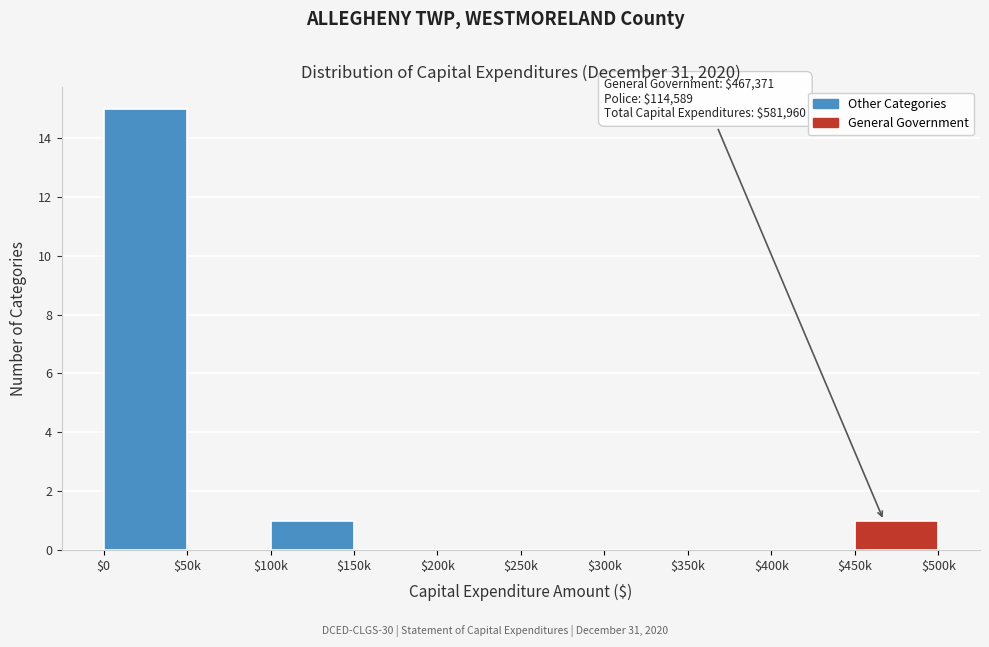

What is the maximum value shown in the chart?

15